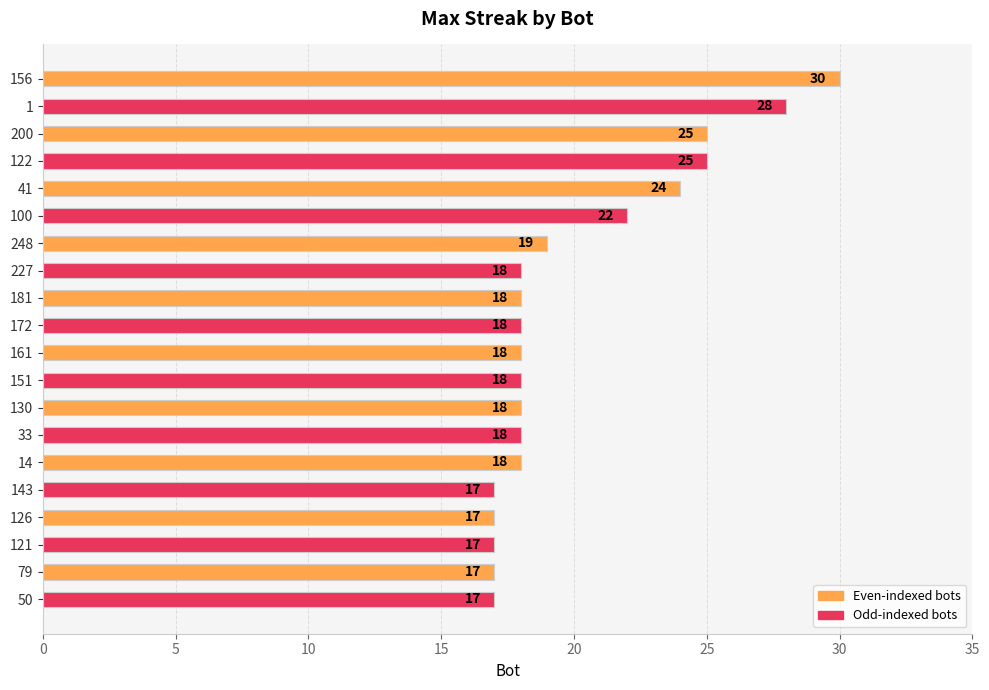

What is the value of the 8th bar from the top?

18